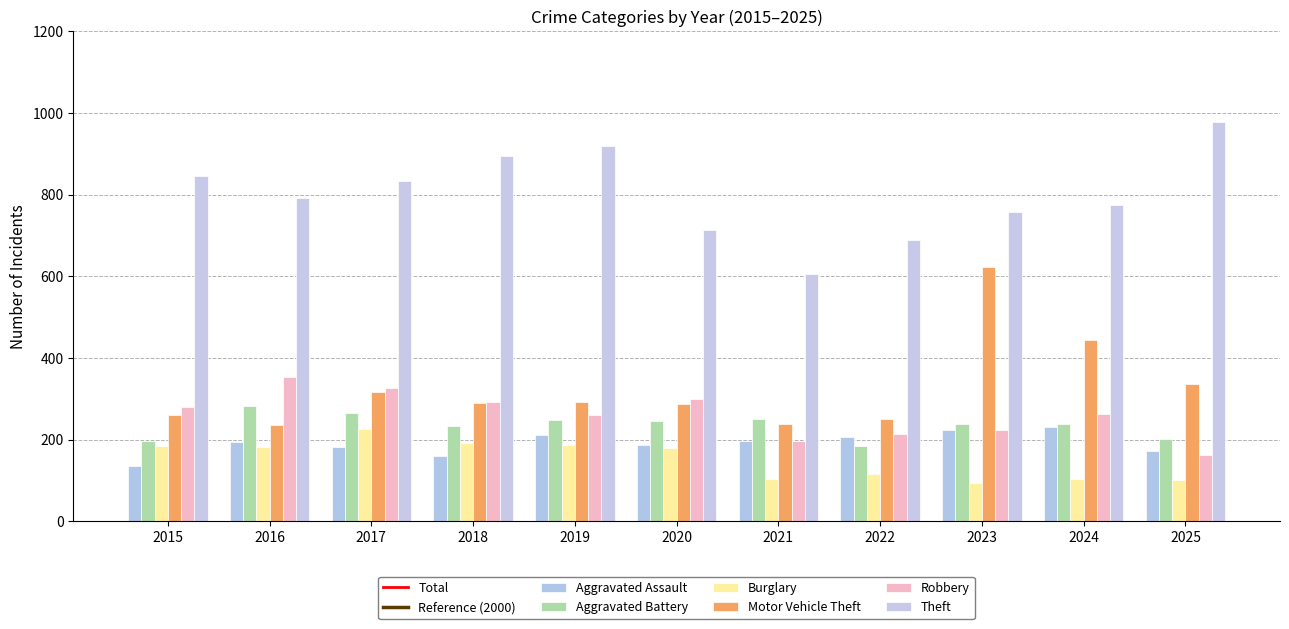

What is the minimum value for Theft?

605